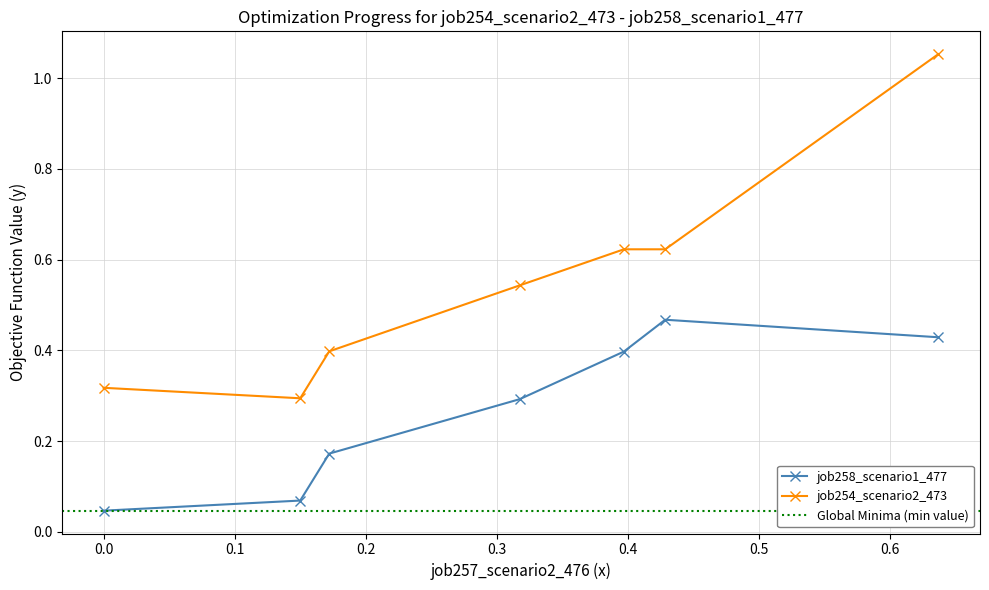

True or false: job254_scenario2_473 has more than 1 interior local peaks.

False